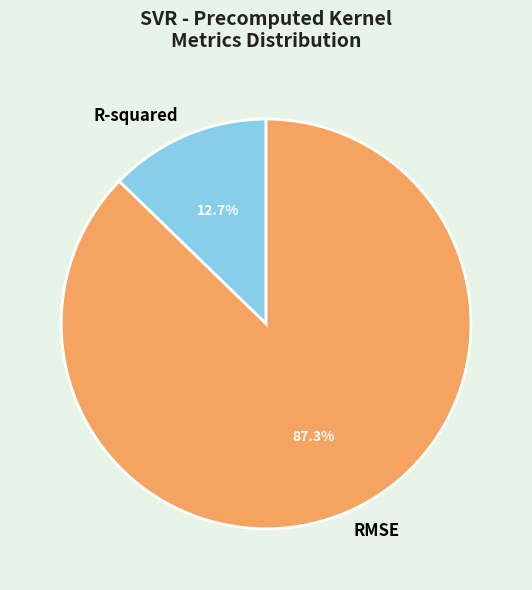

Is it true that R-squared is 27% of the pie?

False